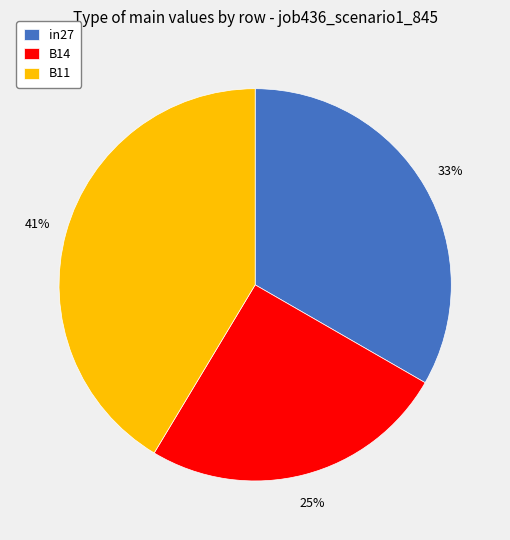

Does any single category account for the majority?

No